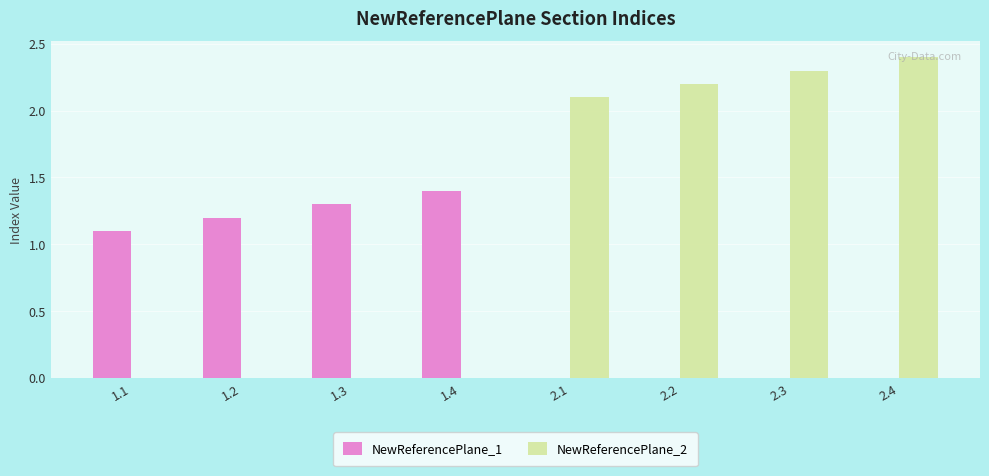

Are the bars grouped side by side (vs. stacked)?

Yes